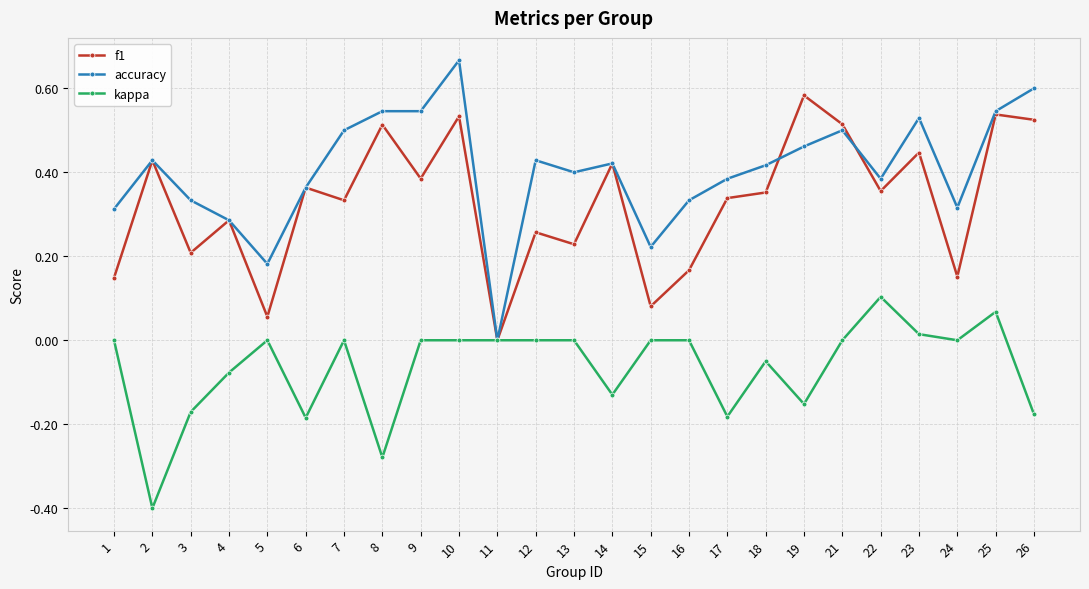

List the series in order of their overall mean, highest first.

accuracy, f1, kappa